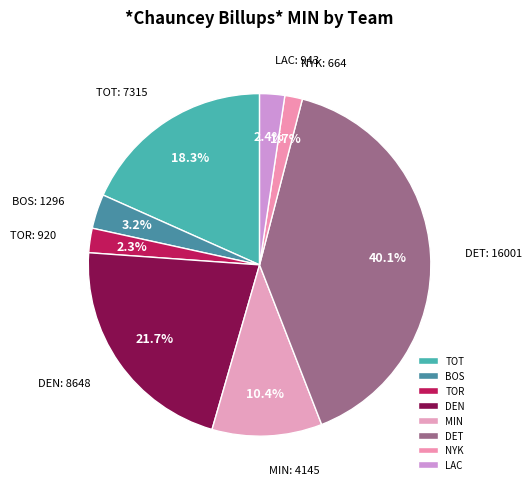

What percentage is the LAC slice, to the nearest percent?

2%